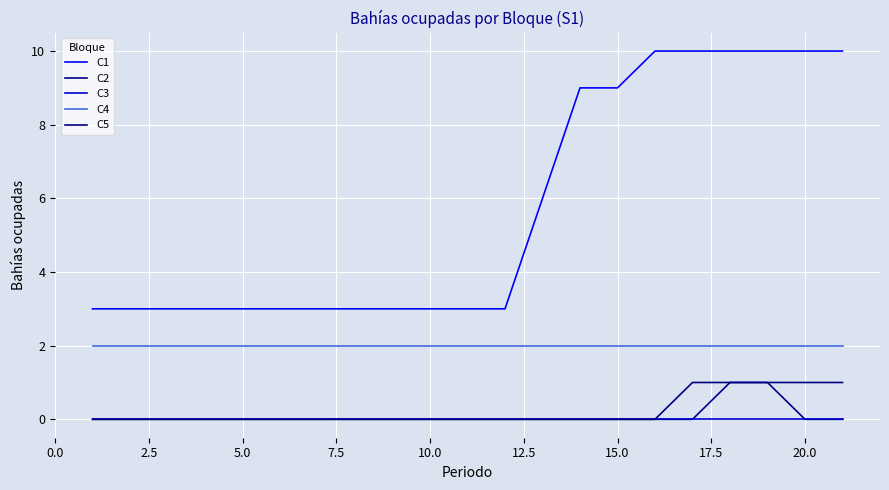

How many lines are shown in the chart?

5